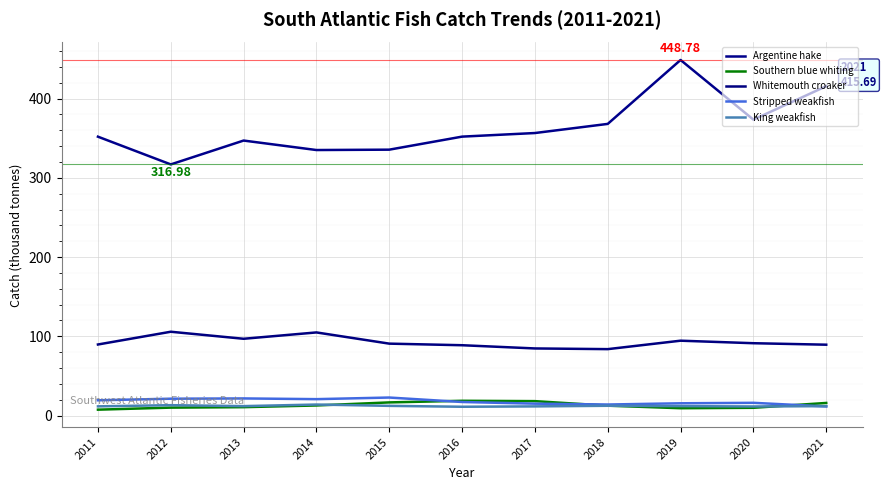

Does the chart have visible grid lines?

Yes